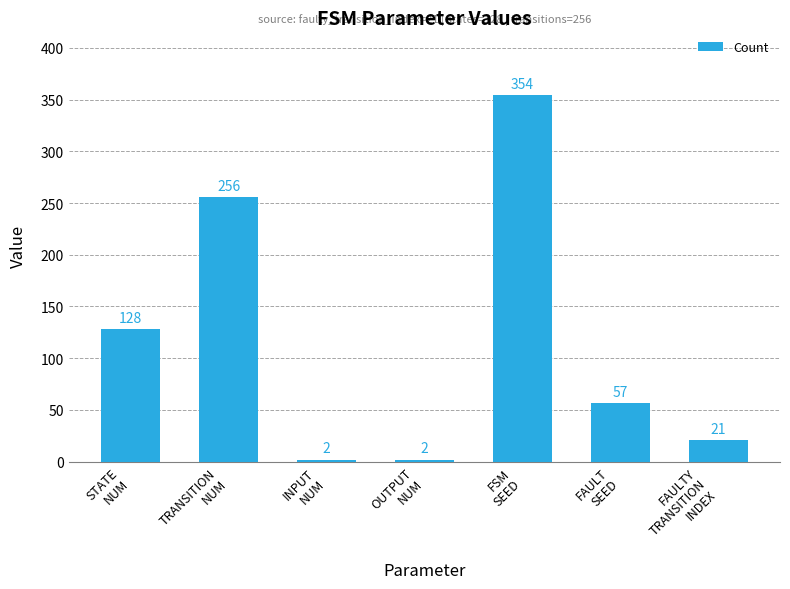

The value at STATE
NUM is 167. True or false?

False